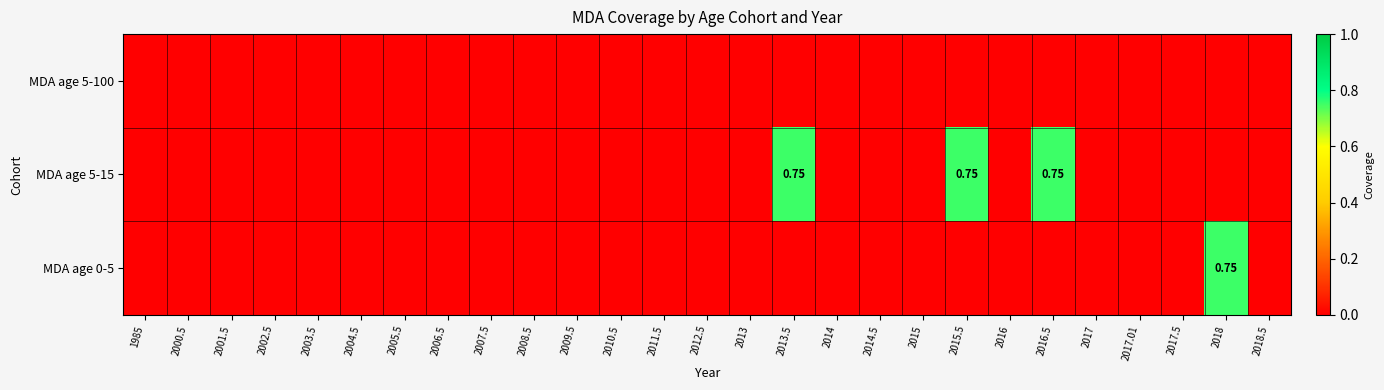

Rank the series at 2000.5 from lowest to highest value.

MDA age 5-100, MDA age 5-15, MDA age 0-5